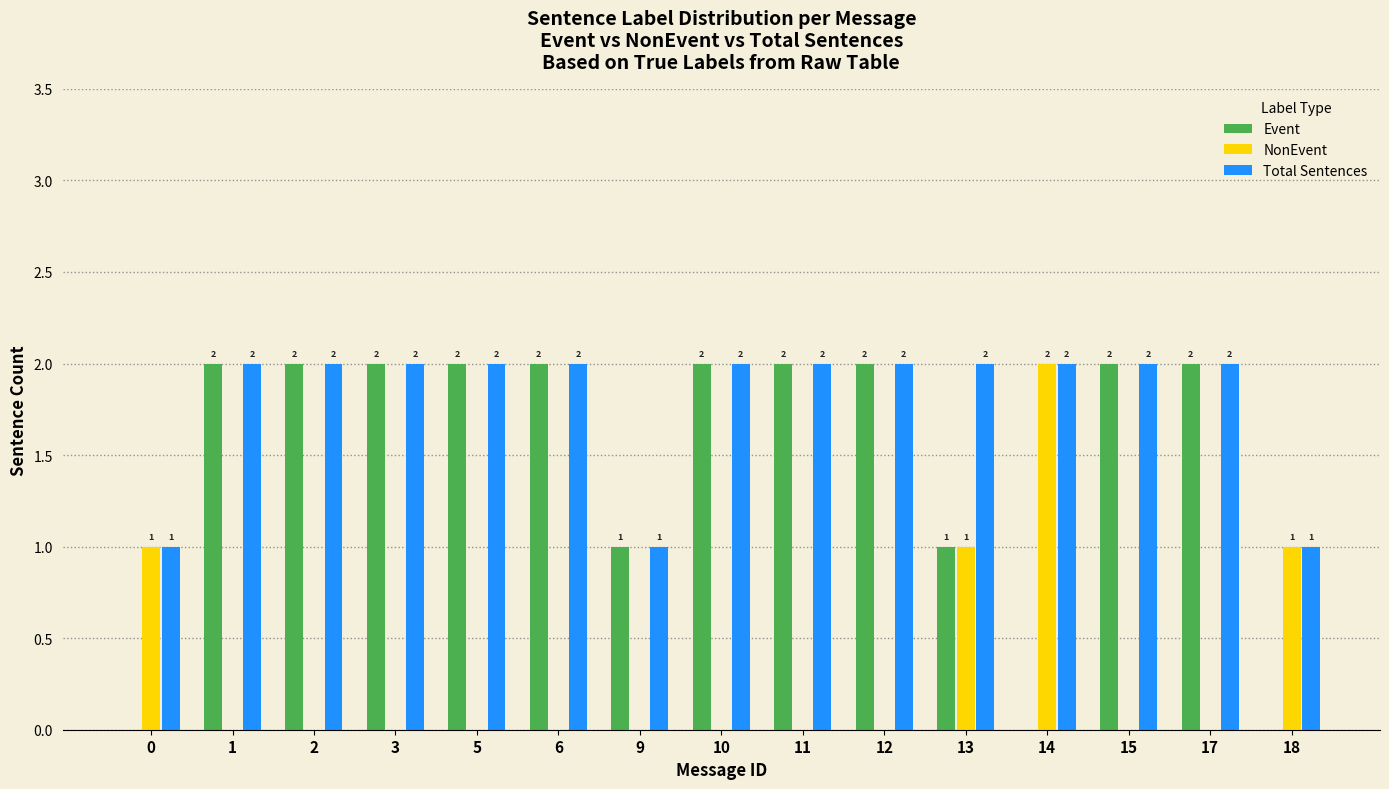

The value of Event at 17 is 3. True or false?

False